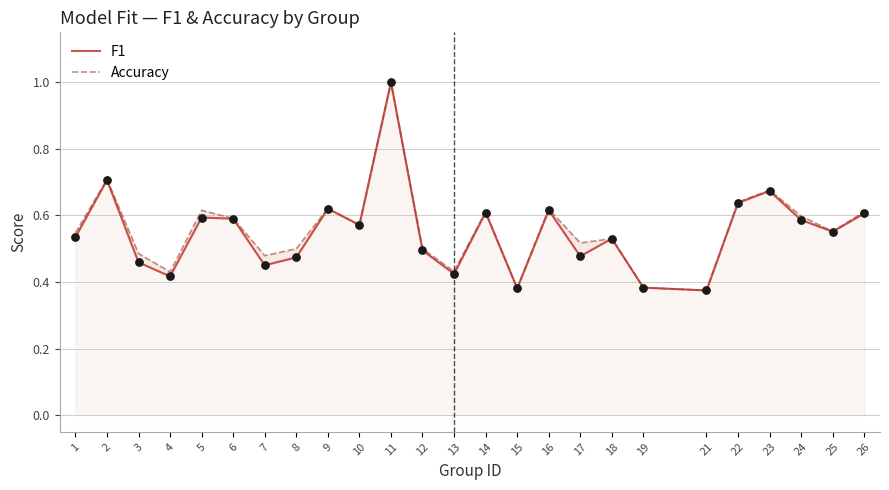

Which series reaches the minimum Y coordinate?

F1